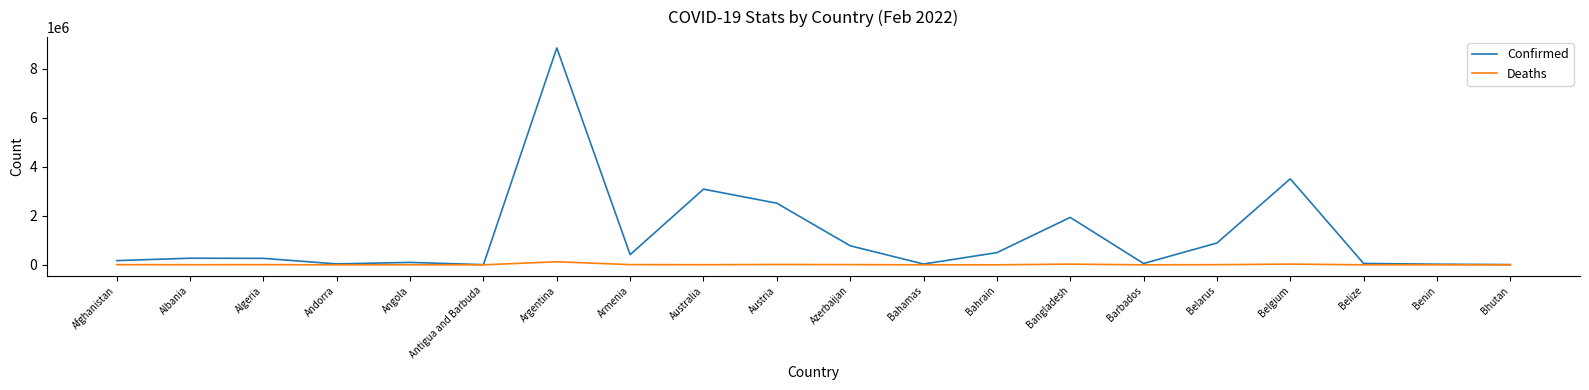

Between Algeria and Antigua and Barbuda, which series saw the biggest shift?

Confirmed